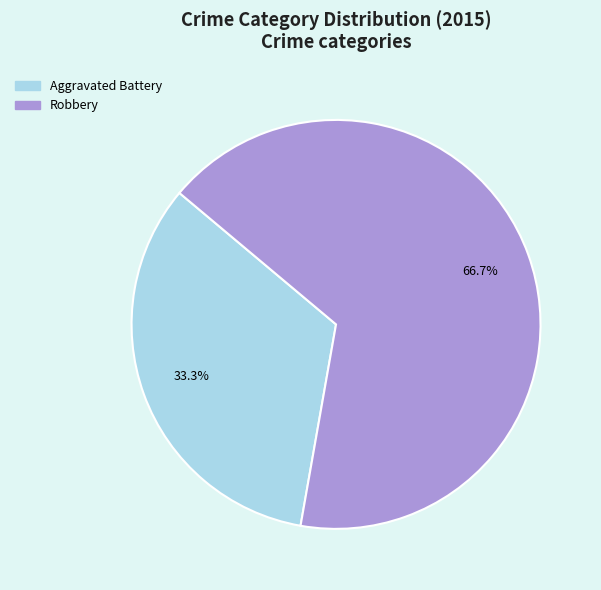

What portion of the pie excludes Robbery?

33.3%